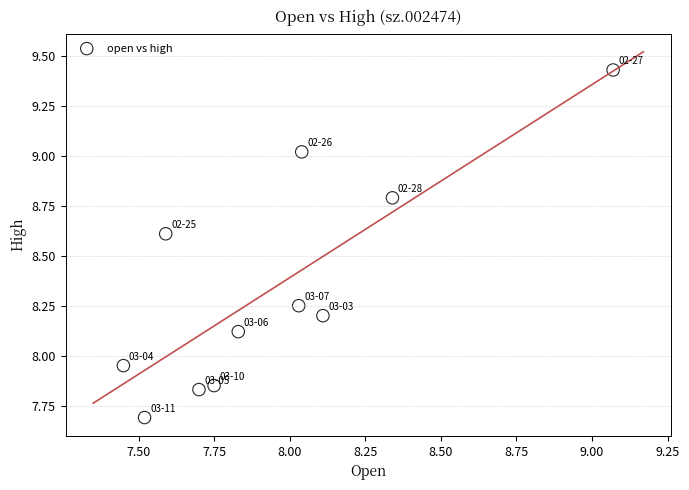

What is the range of Y values (max minus min)?

1.7